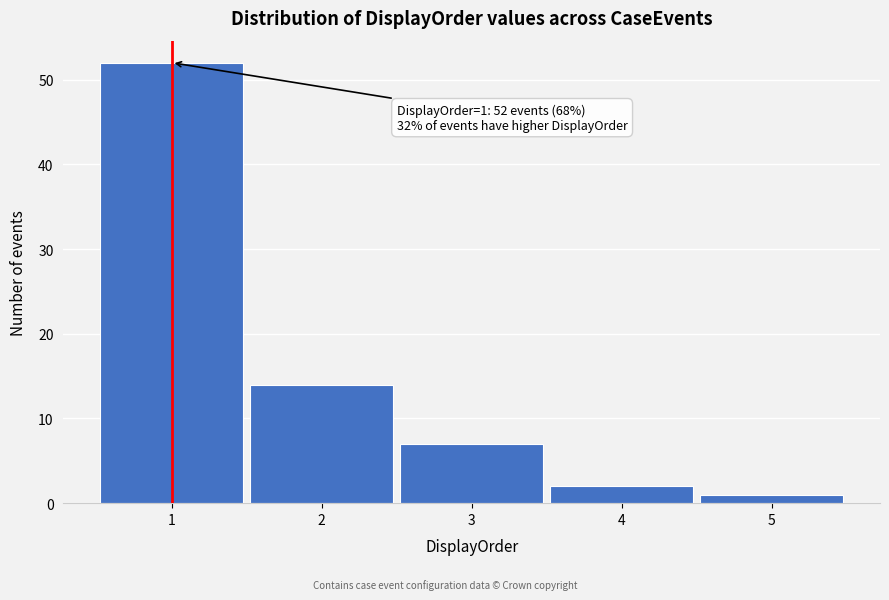

Which range on the x-axis has the tallest bar?

0.5 to 1.5